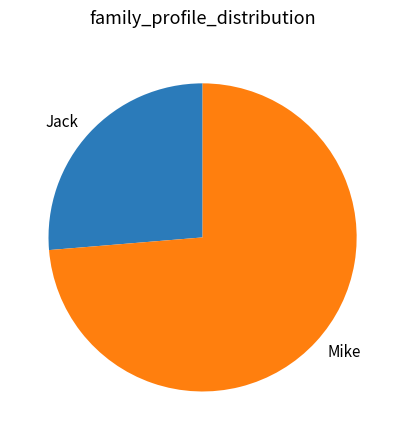

Approximately how many times larger is the value at Mike compared to Jack?

2.8